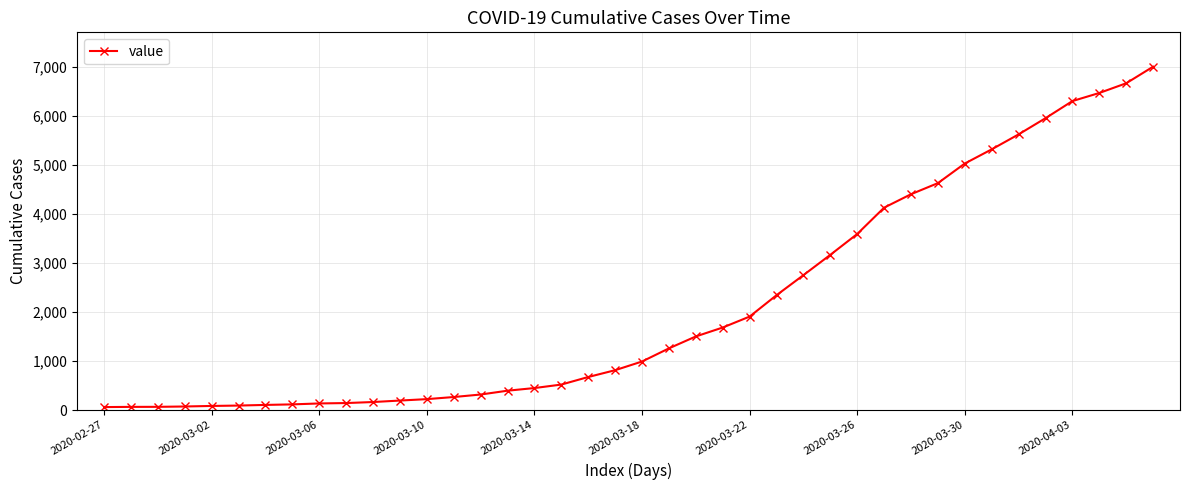

What is the average value?

2144